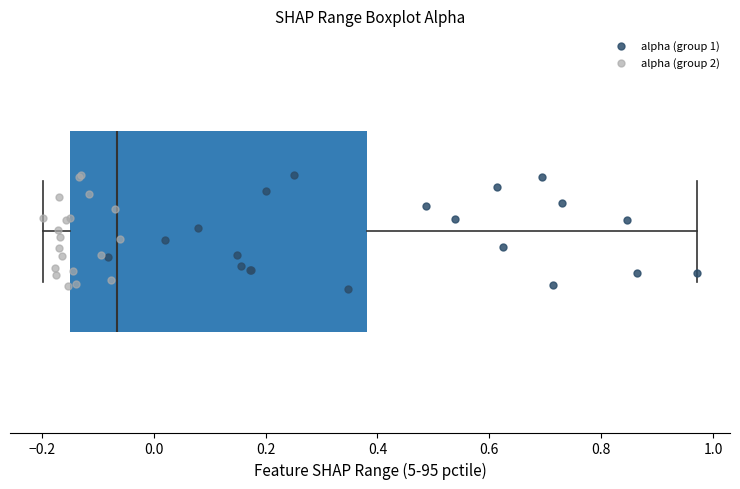

Read this box plot against the x-axis: the position of the median line, the range covered by the box, and the ends of both whiskers. The values are not printed on the chart, so give them approximately, as read against the axis.

median -0.06, box -0.14 to 0.38, whiskers -0.20 to 0.98